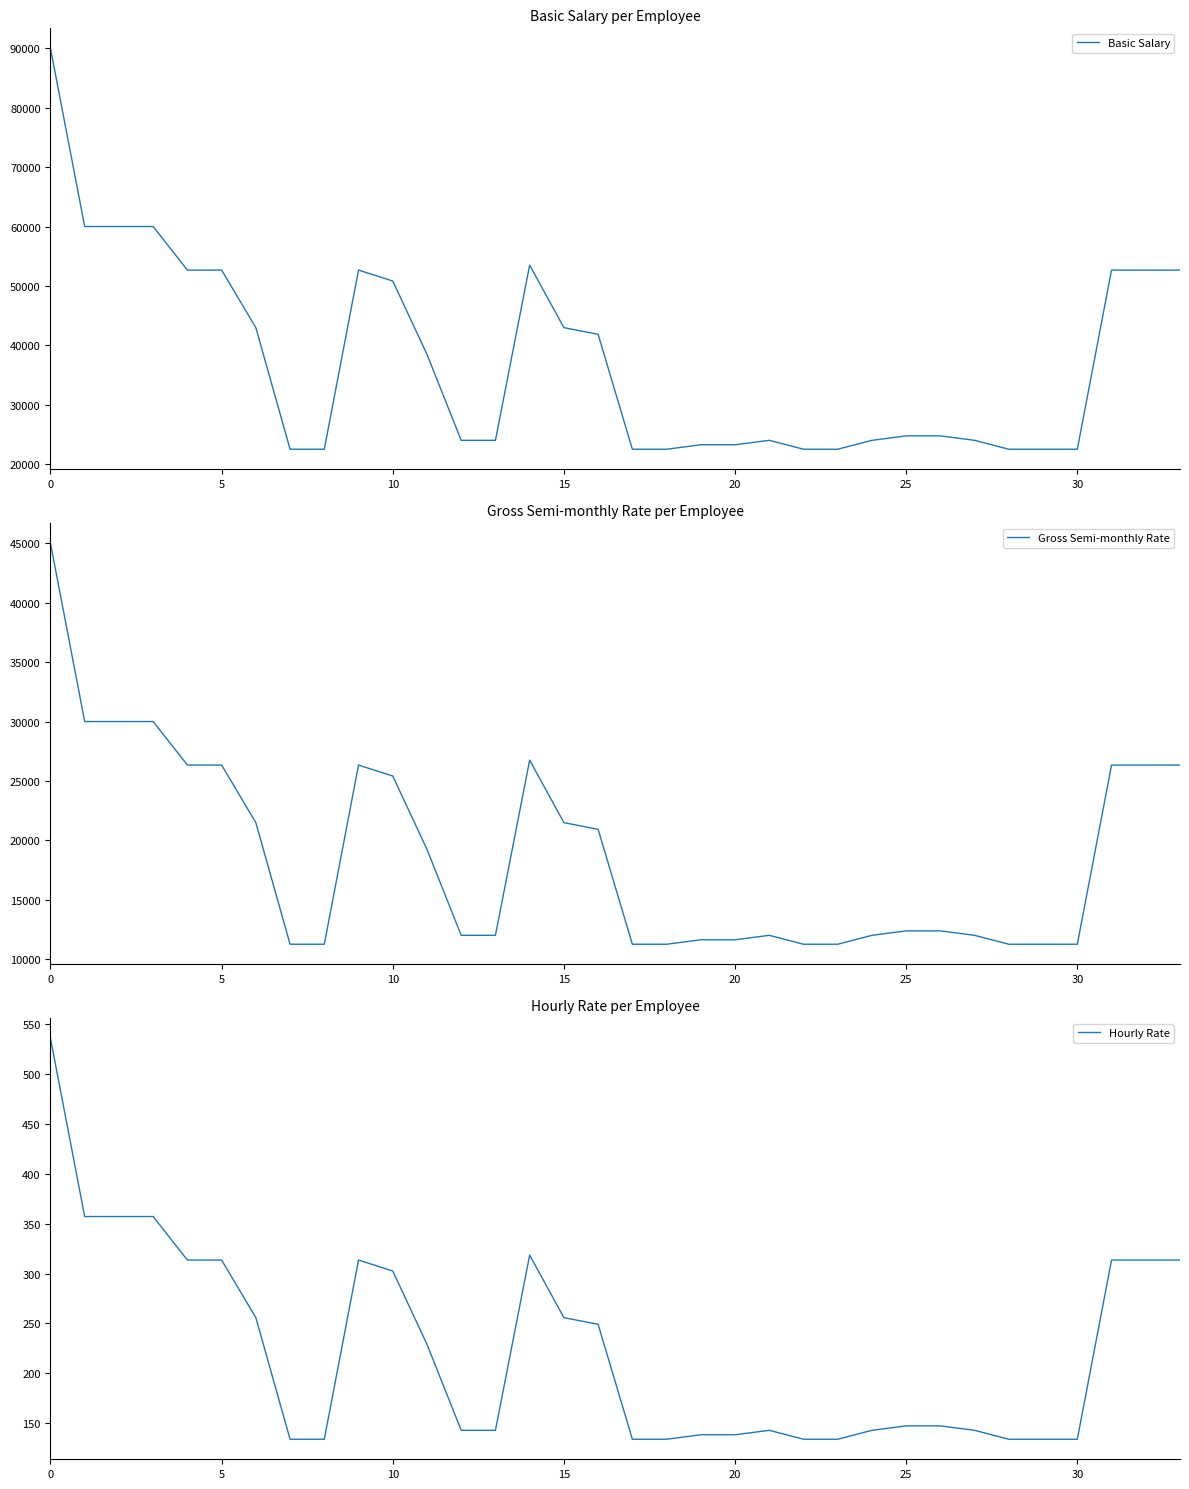

Reading left to right, what are all the values shown in this chart?

Basic Salary: 90000.0	60000.0	60000.0	60000.0	52670.0	52670.0	42975.0	22500.0	22500.0	52670.0	50825.0	38475.0	24000.0	24000.0	53500.0	42975.0	41850.0	22500.0	22500.0	23250.0	23250.0	24000.0	22500.0	22500.0	24000.0	24750.0	24750.0	24000.0	22500.0	22500.0	22500.0	52670.0	52670.0	52670.0
Gross Semi-monthly Rate: 45000.0	30000.0	30000.0	30000.0	26335.0	26335.0	21487.5	11250.0	11250.0	26335.0	25412.5	19237.5	12000.0	12000.0	26750.0	21487.5	20925.0	11250.0	11250.0	11625.0	11625.0	12000.0	11250.0	11250.0	12000.0	12375.0	12375.0	12000.0	11250.0	11250.0	11250.0	26335.0	26335.0	26335.0
Hourly Rate: 535.7	357.1	357.1	357.1	313.5	313.5	255.8	133.9	133.9	313.5	302.5	229.0	142.9	142.9	318.4	255.8	249.1	133.9	133.9	138.4	138.4	142.9	133.9	133.9	142.9	147.3	147.3	142.9	133.9	133.9	133.9	313.5	313.5	313.5